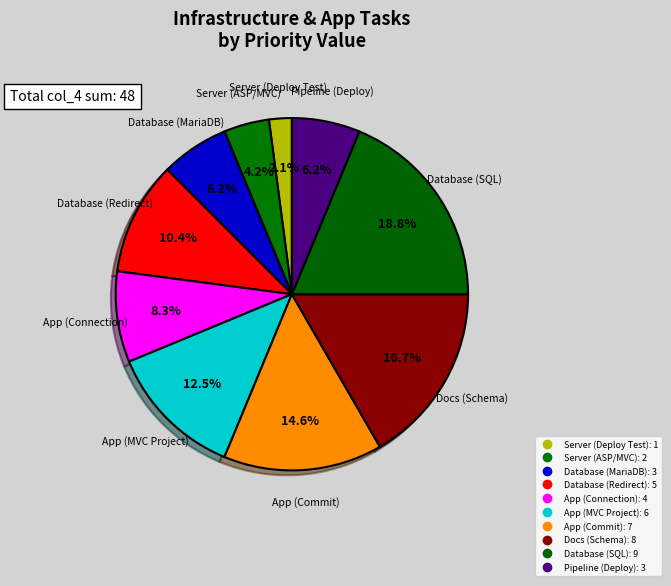

How many segments does this pie chart have?

10